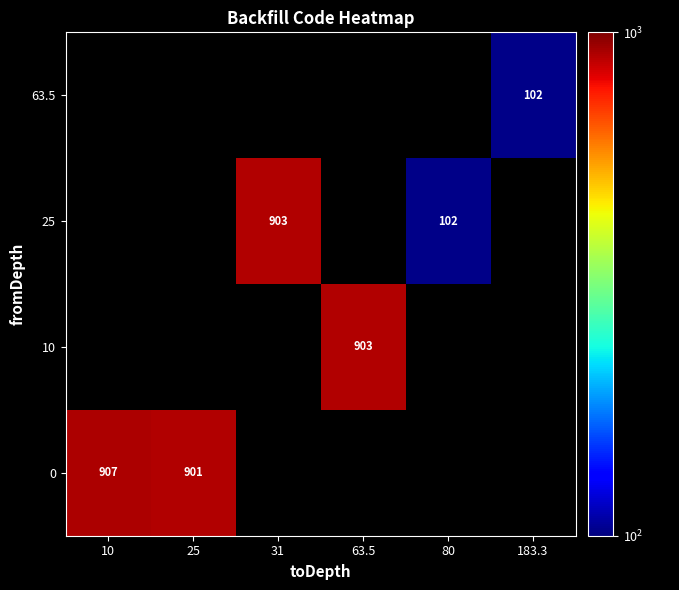

The value of 25 at 80 is 102. True or false?

True